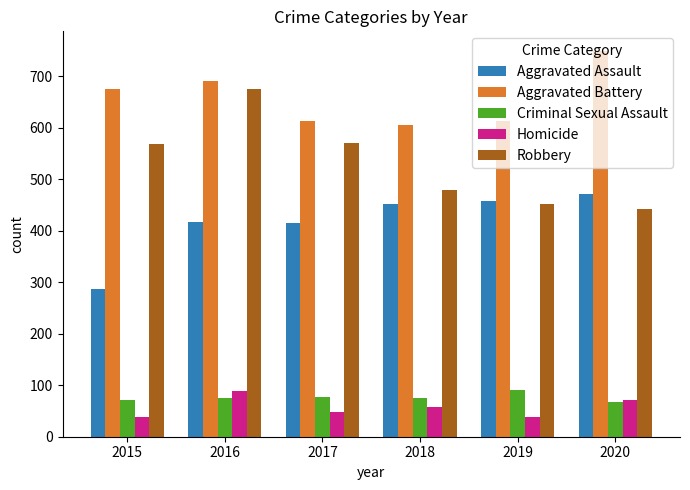

What is the value of the Robbery bar at the 1st from the left?

569